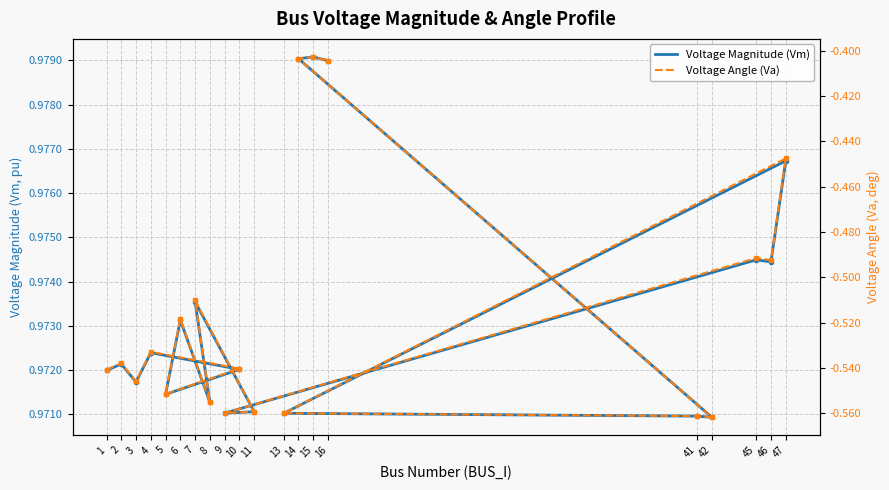

What value does the Voltage Angle (Va) series have at 47?

-0.4